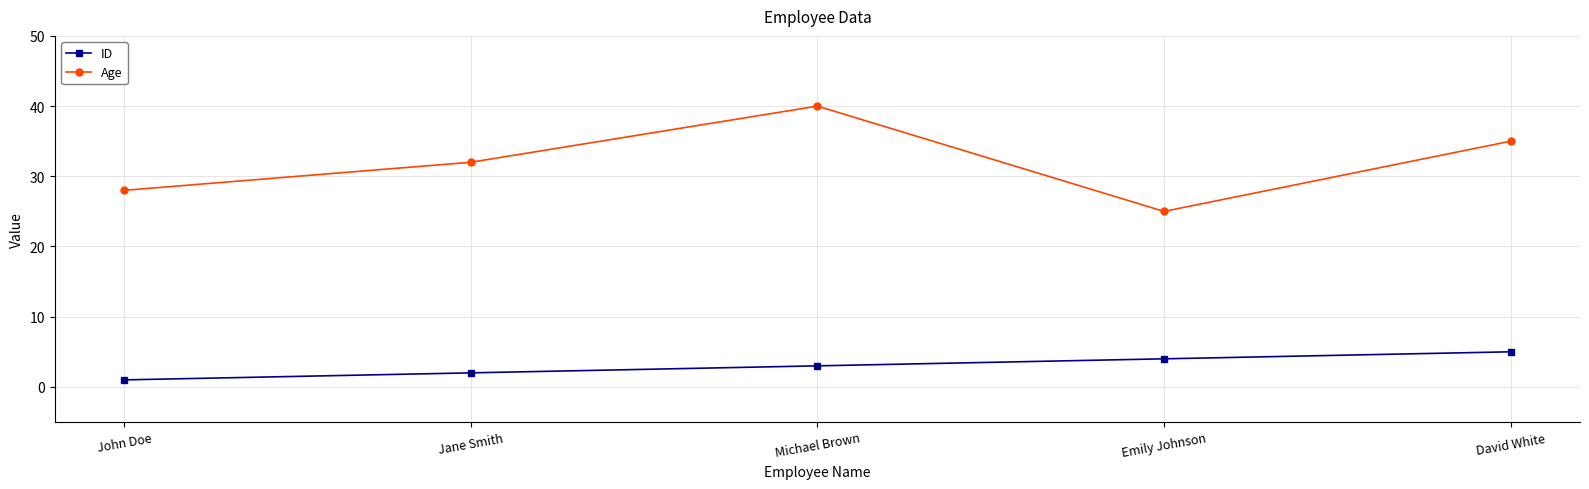

What is the value of the Age point at the 5th from the left?

35